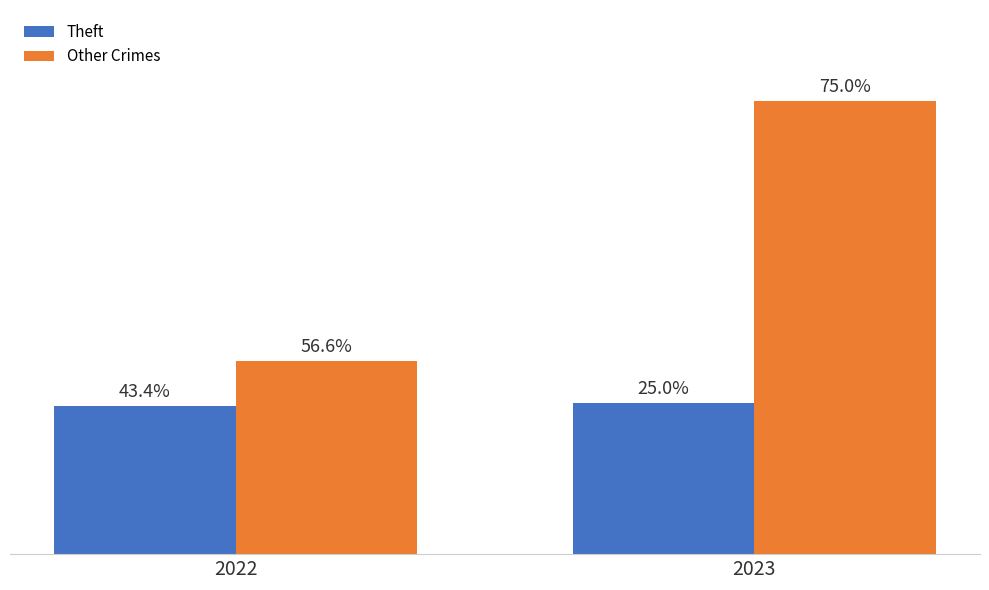

What is the lowest value of the Other Crimes series?

60